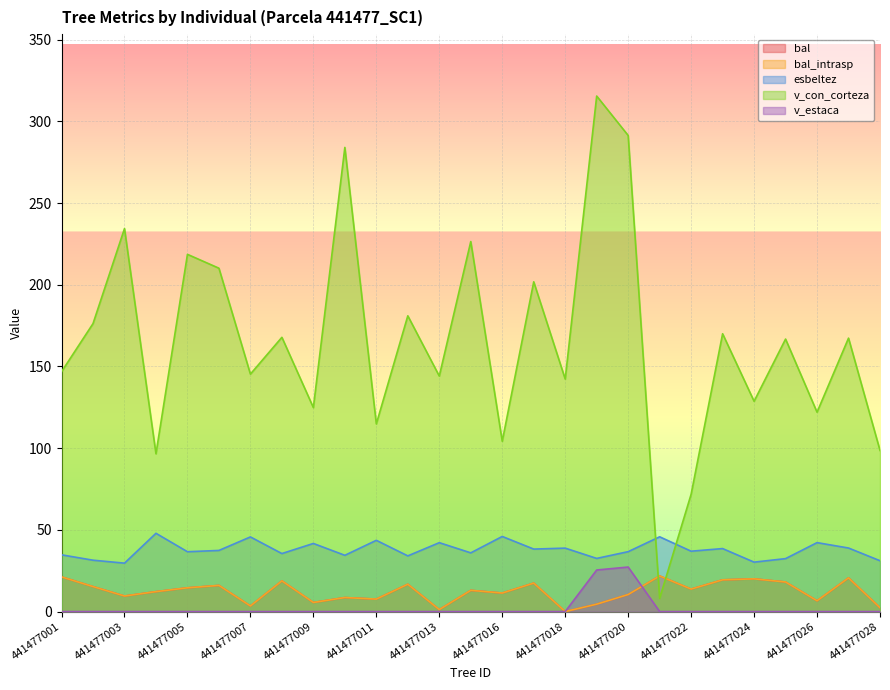

Which series has the largest total across all categories?

v_con_corteza